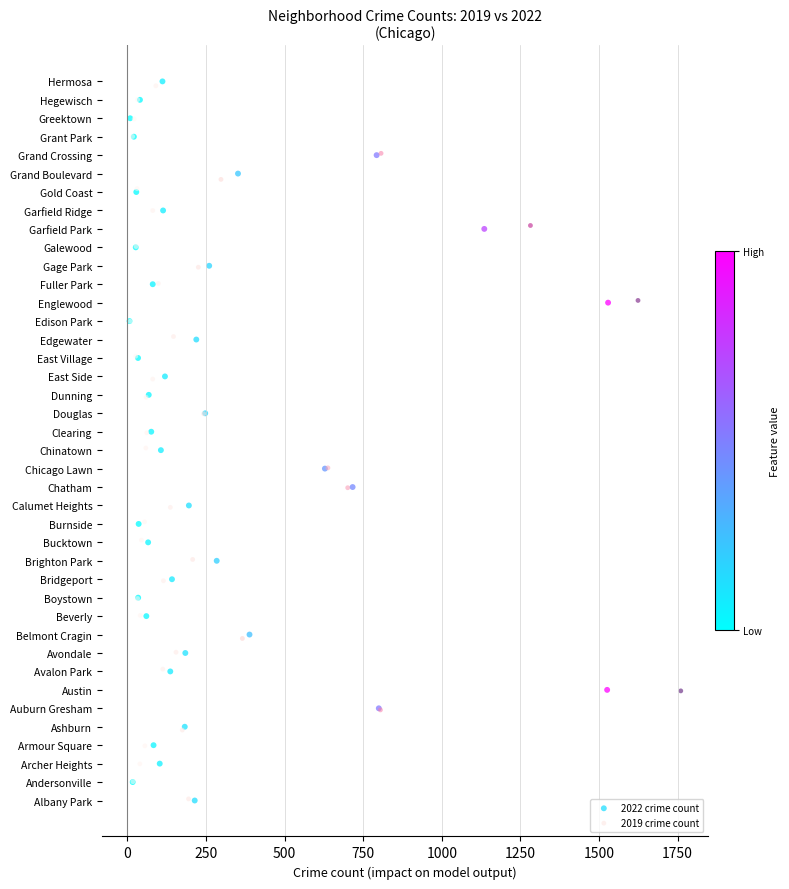

What are all the series names shown in the legend?

2022 crime count, 2019 crime count